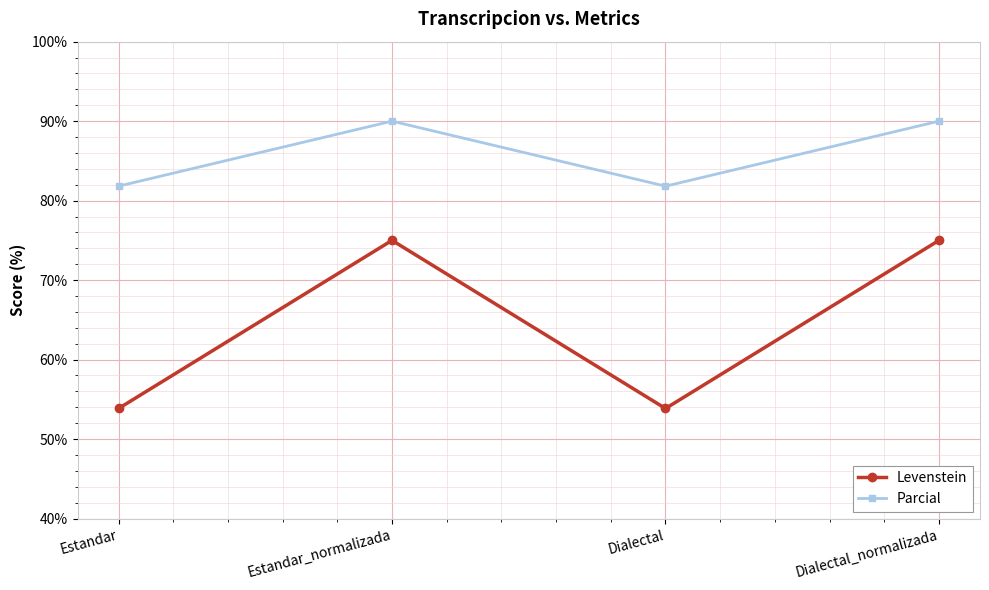

Reading left to right, extract all data points from this chart.

Levenstein: Estandar=53.8	Estandar_normalizada=75.0	Dialectal=53.8	Dialectal_normalizada=75.0
Parcial: Estandar=81.8	Estandar_normalizada=90.0	Dialectal=81.8	Dialectal_normalizada=90.0